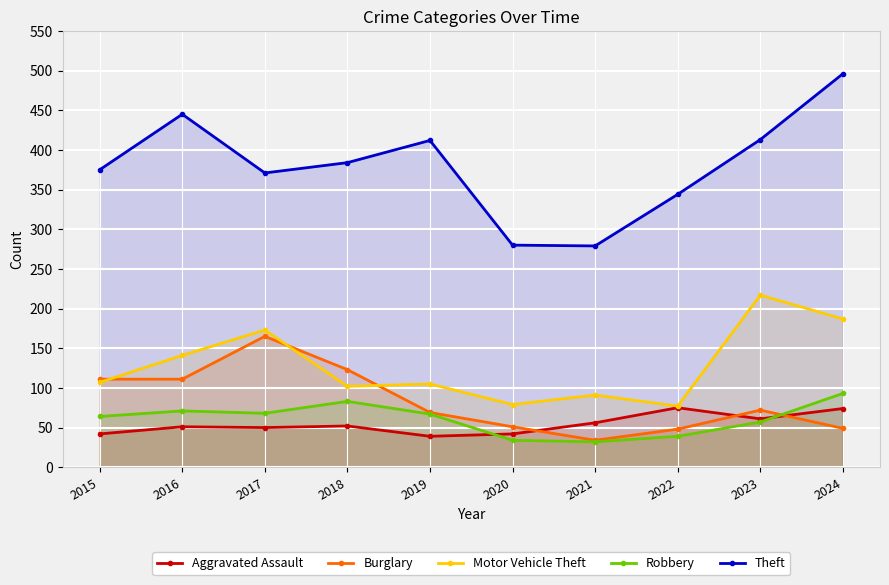

How many series are shown in this chart?

5